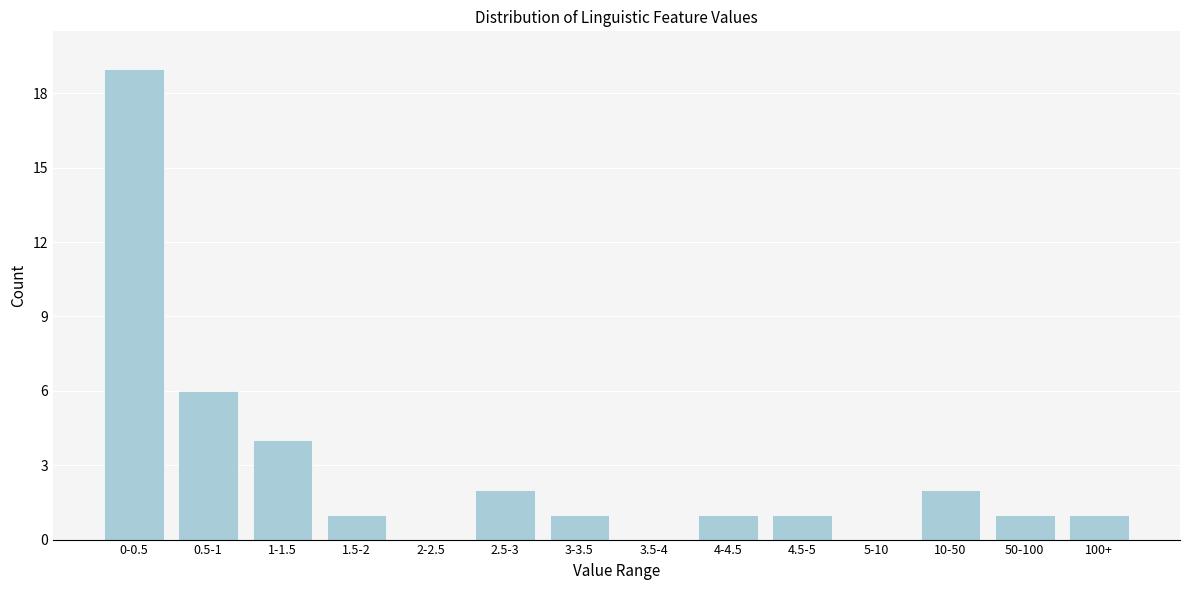

Reading left to right, transcribe all the data shown in this chart.

0-0.5=19	0.5-1=6	1-1.5=4	1.5-2=1	2-2.5=0	2.5-3=2	3-3.5=1	3.5-4=0	4-4.5=1	4.5-5=1	5-10=0	10-50=2	50-100=1	100+=1